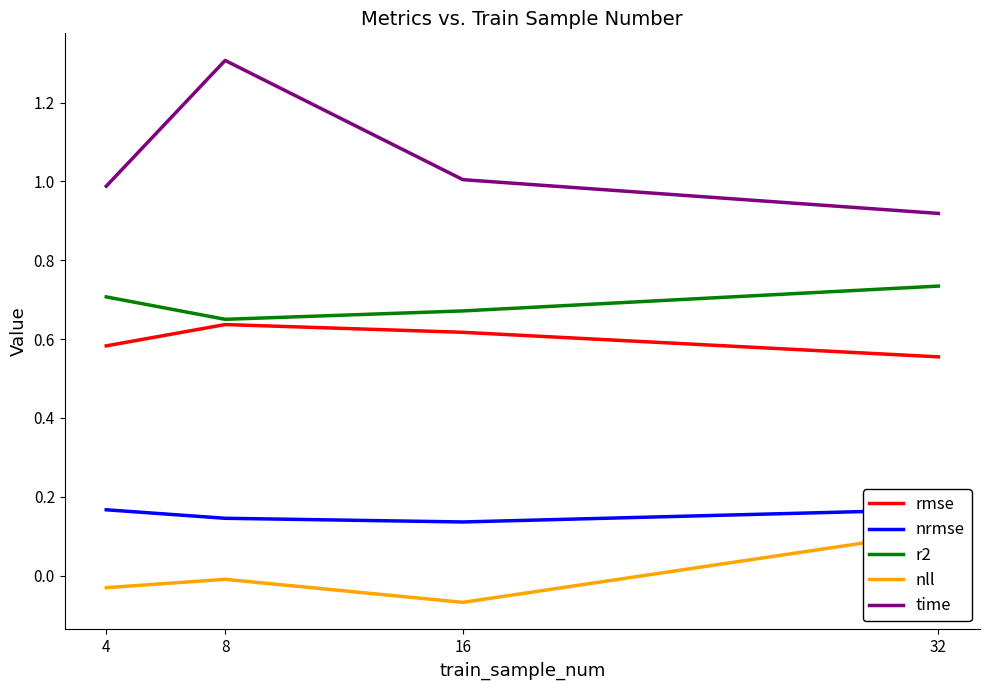

What are all the series names shown in the legend?

rmse, nrmse, r2, nll, time